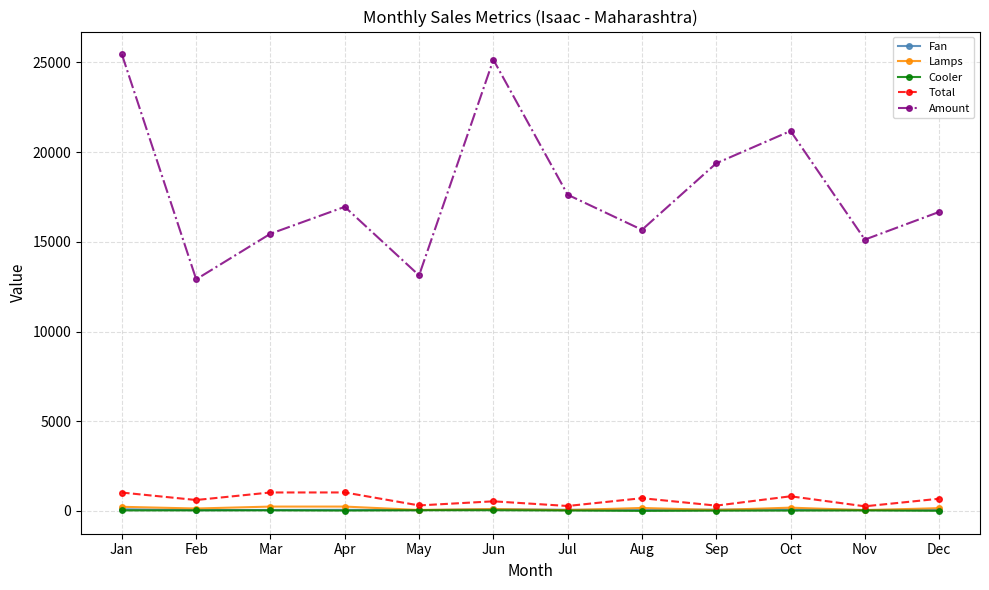

Is the value of Amount at Apr greater than the value of Lamps at Aug?

Yes